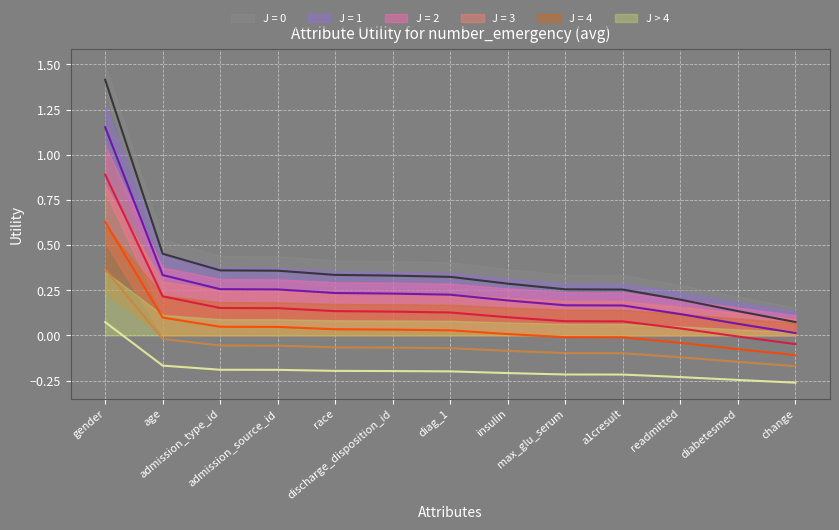

The chart shows a value of 0.7 at age. True or false?

False